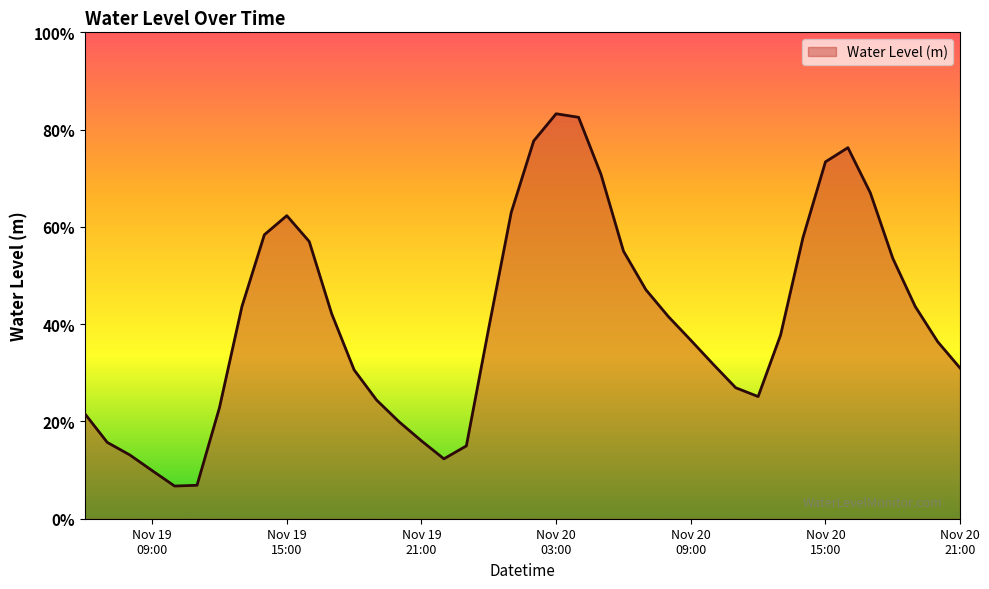

Is this an area chart (filled region under the line)?

Yes